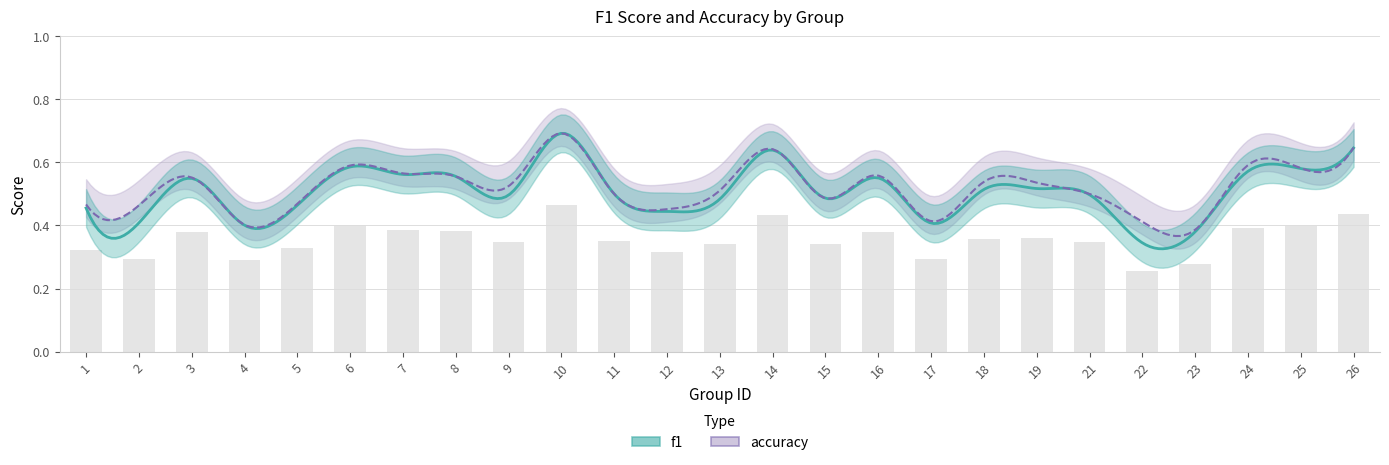

What is the value of the 2nd bar from the left?

0.3